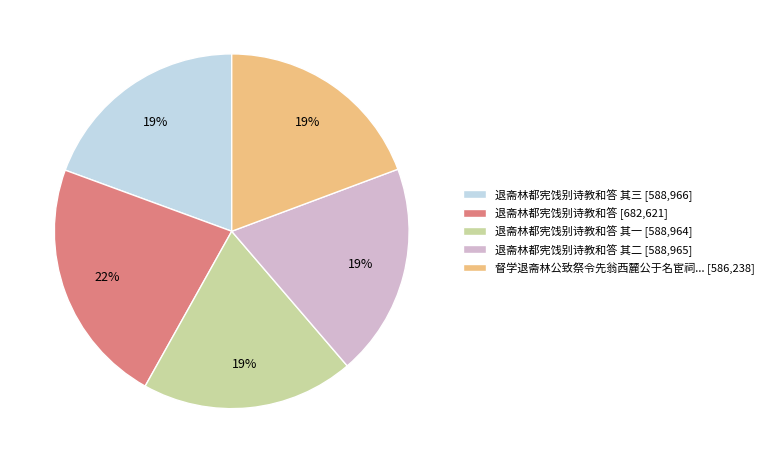

Do 督学退斋林公致祭令先翁西麓公于名宦祠... [586,238] and 退斋林都宪饯别诗教和答 [682,621] together represent more than half of the pie?

No